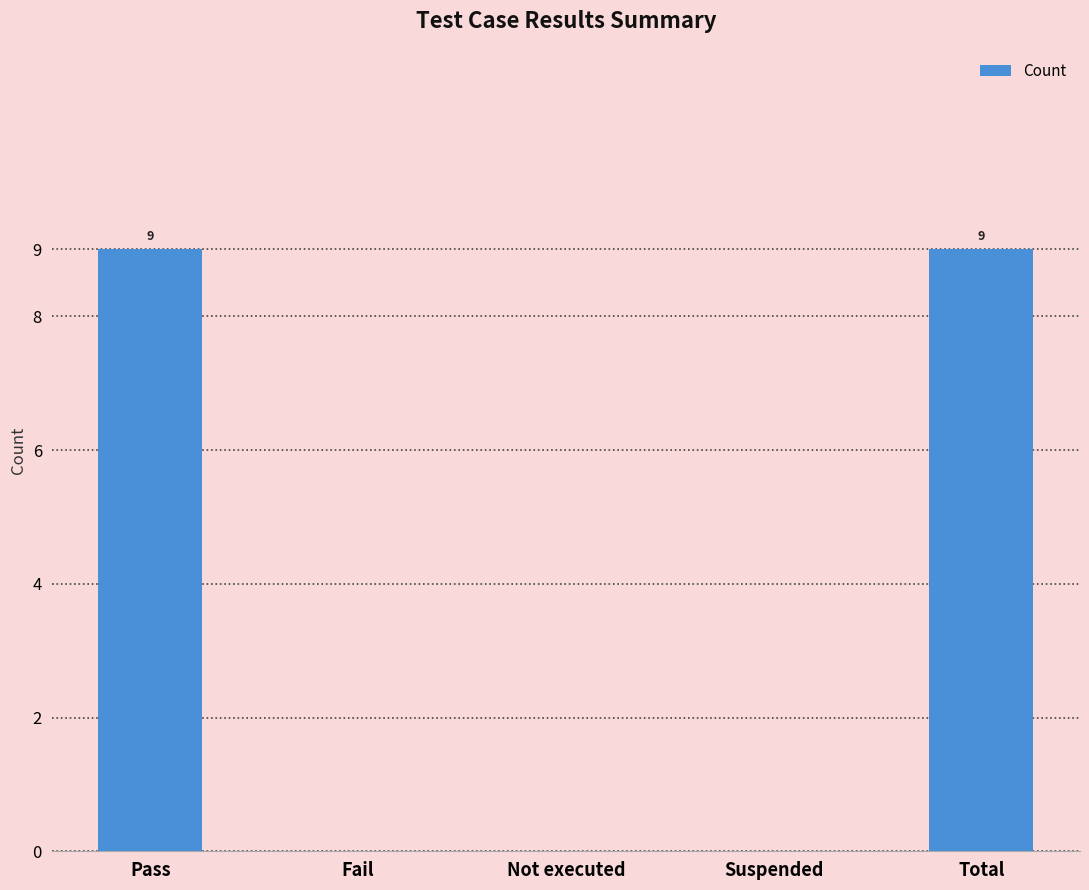

What is the maximum value shown in the chart?

9